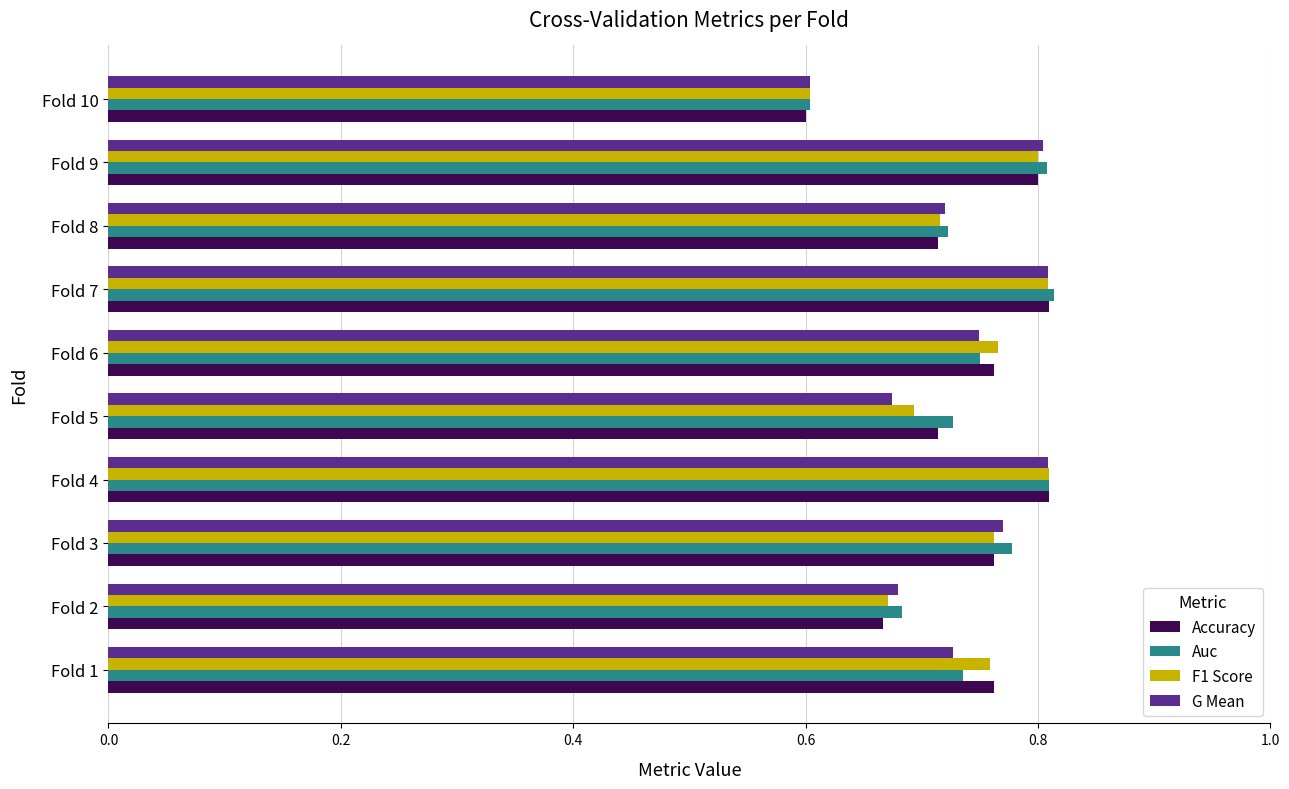

Which label corresponds to the smallest value in the chart?

Fold 10